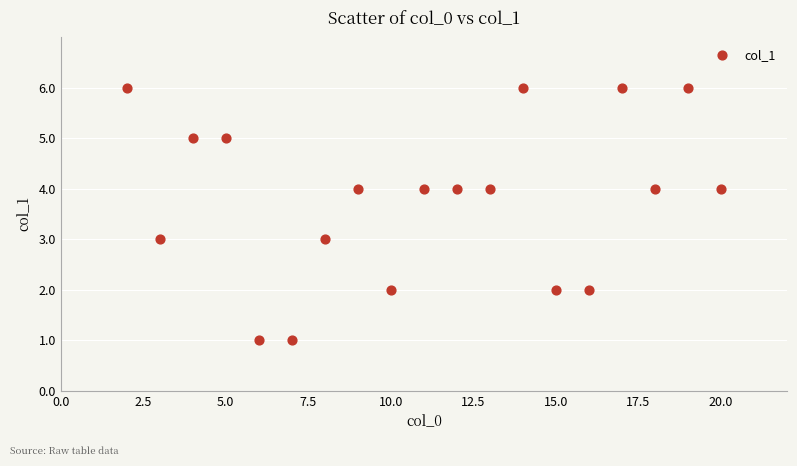

What is the range of Y values (max minus min)?

5